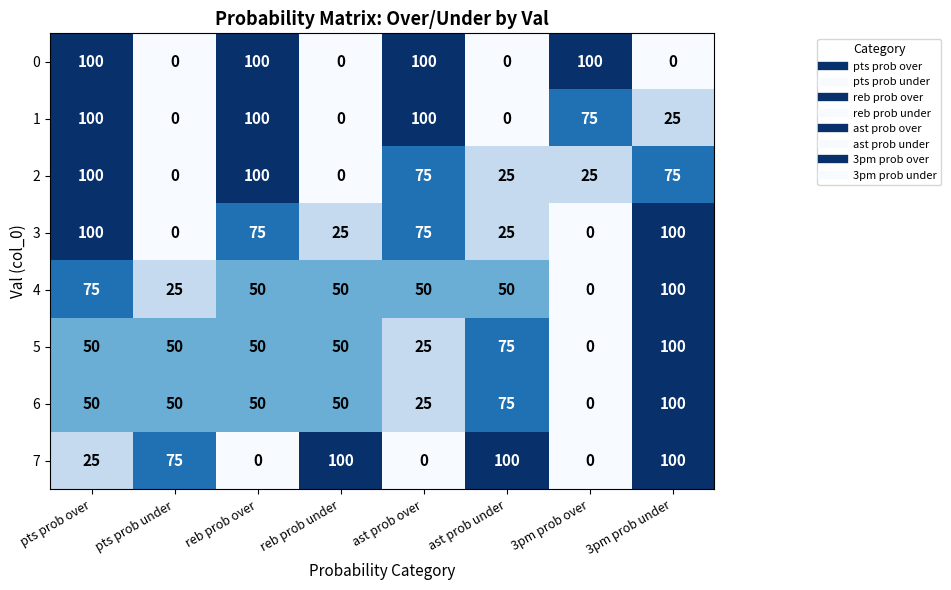

Which category has the highest value in the 6 series?

3pm prob under